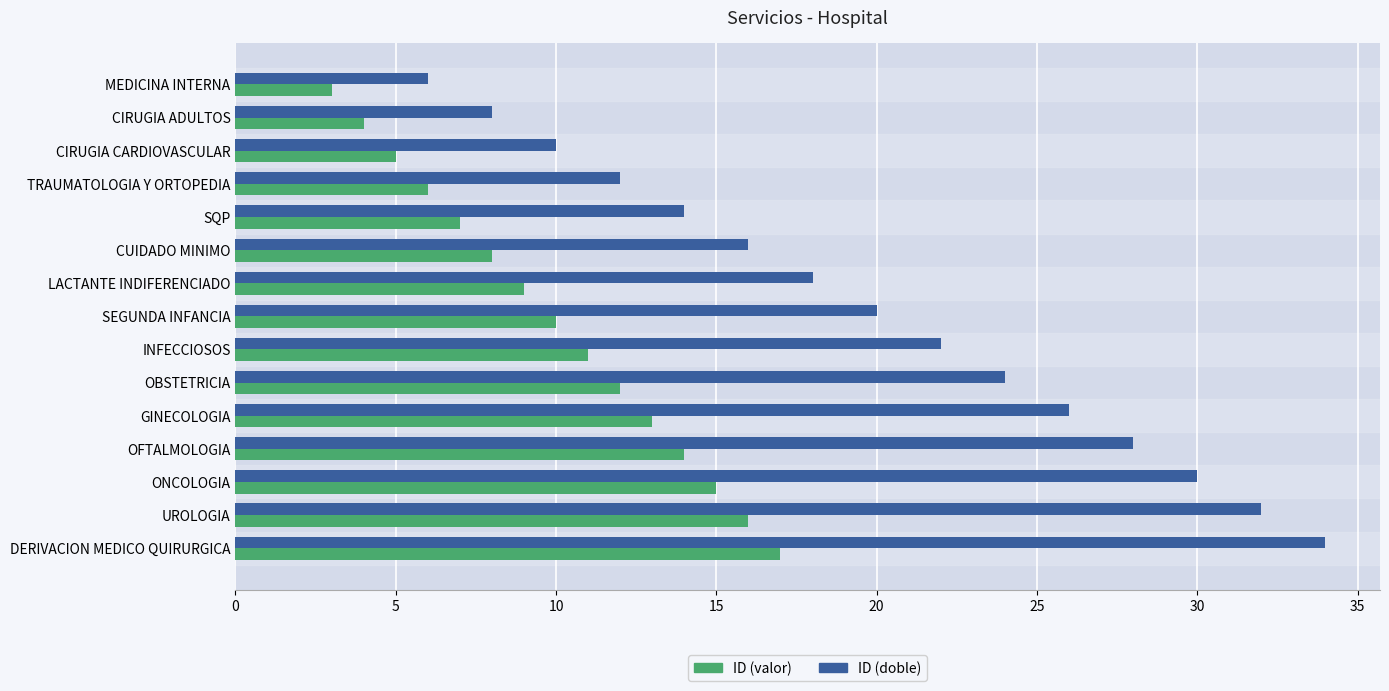

Rank the series by their average value, from lowest to highest.

ID (valor), ID (doble)